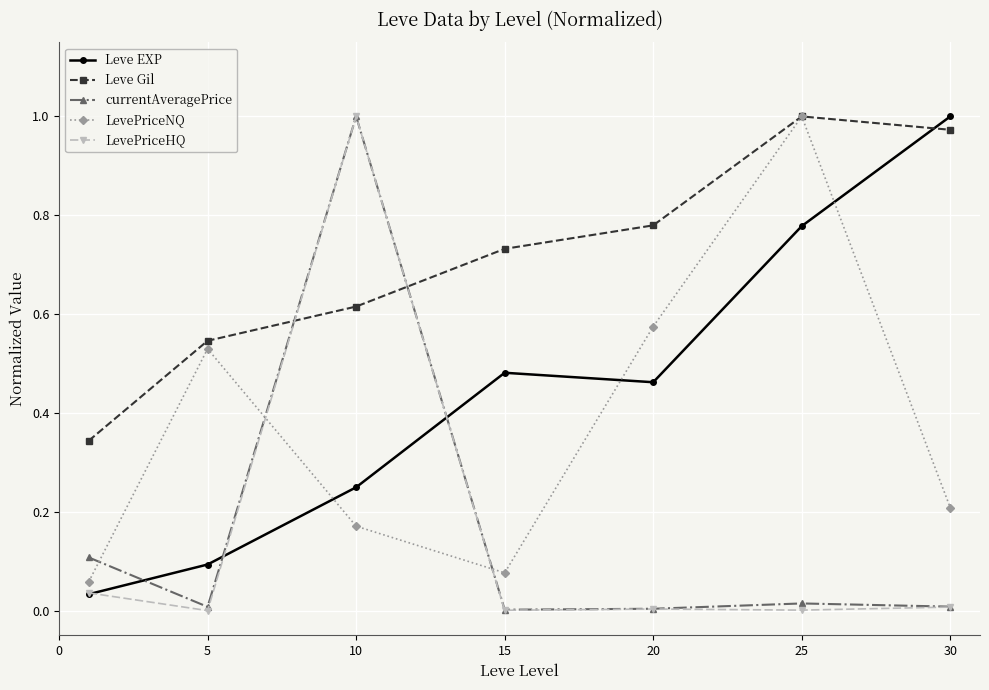

Which series has the largest total across all categories?

Leve Gil